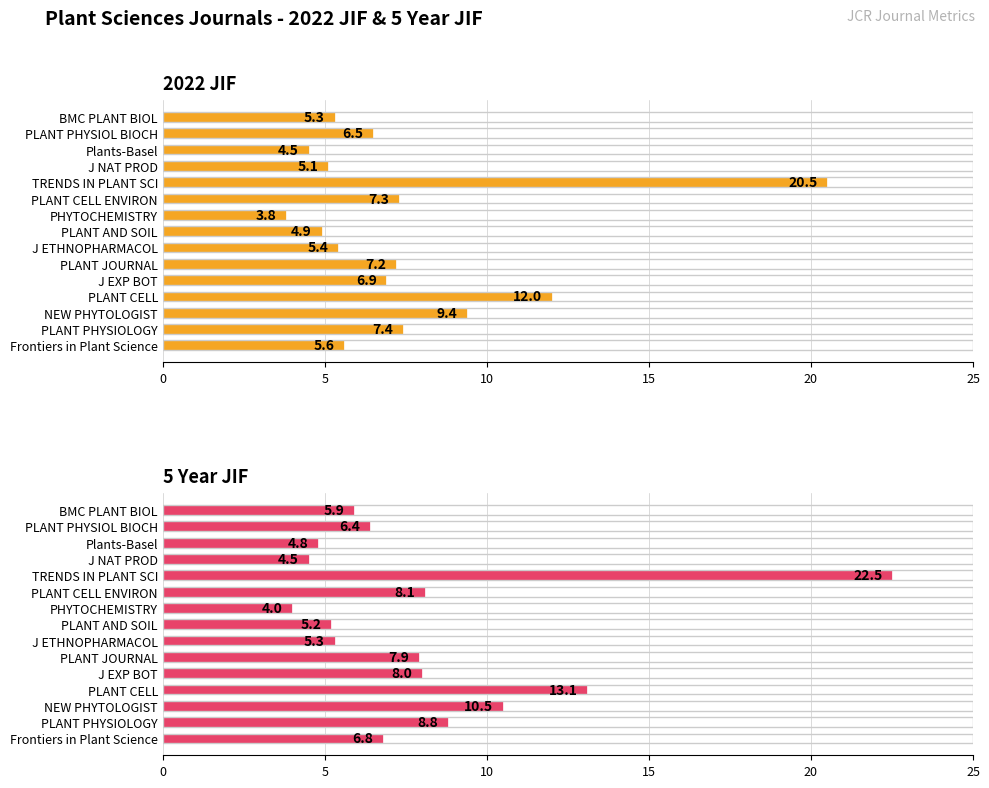

List the series in order of their peak value, lowest first.

2022 JIF, 5 Year JIF